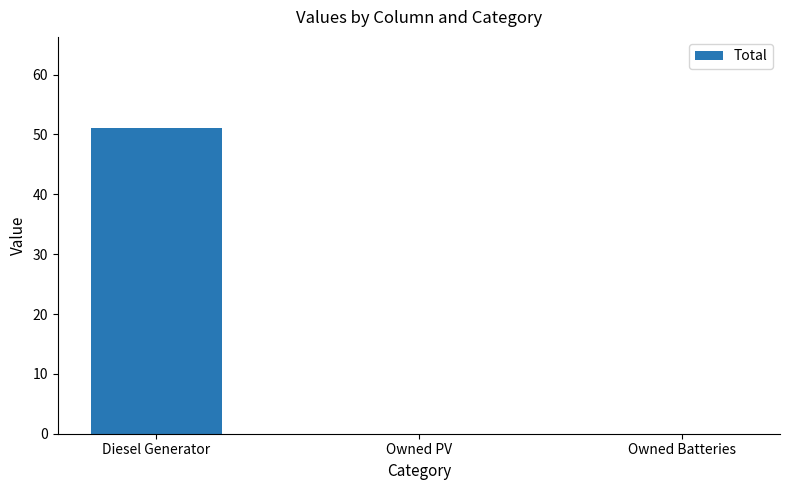

Reading right to left, list all the values displayed in this chart.

Owned Batteries=0	Owned PV=0	Diesel Generator=51